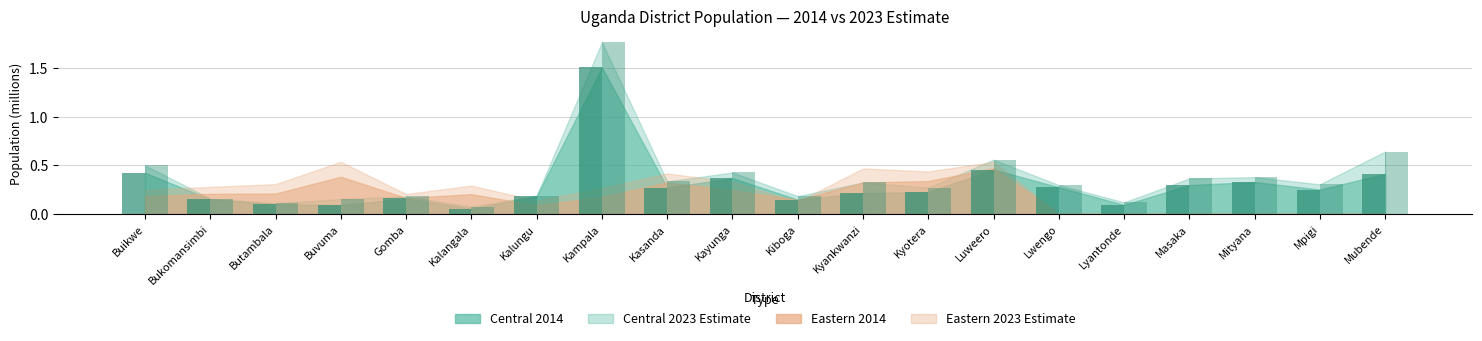

Which has a higher value, Mityana or Buikwe?

Buikwe